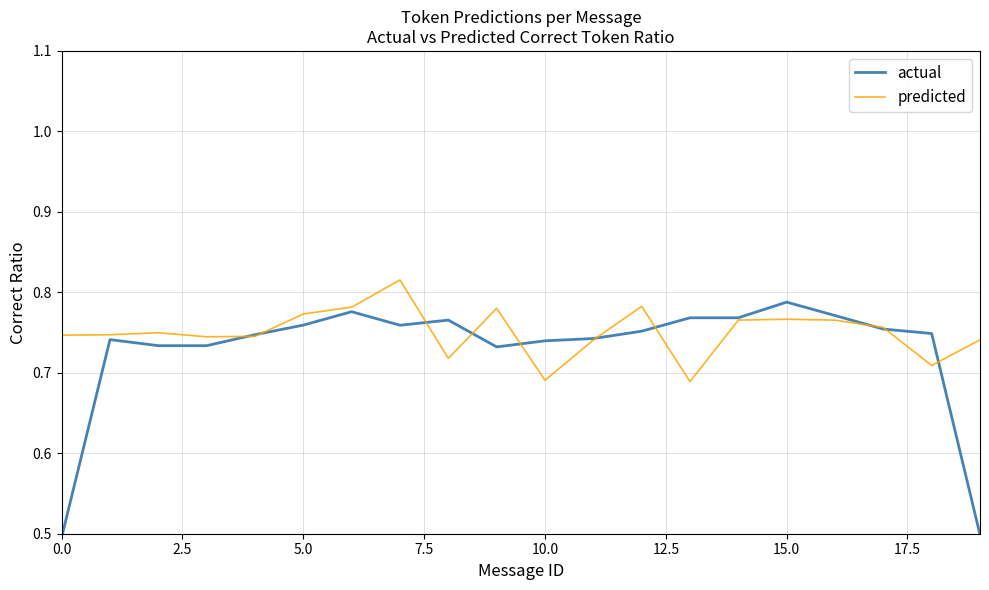

What is the lowest value of the actual series?

0.5